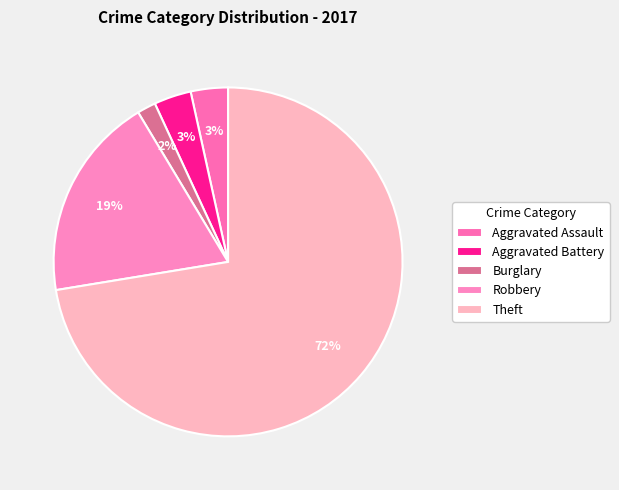

What percentage is the Aggravated Assault slice, to the nearest percent?

3%